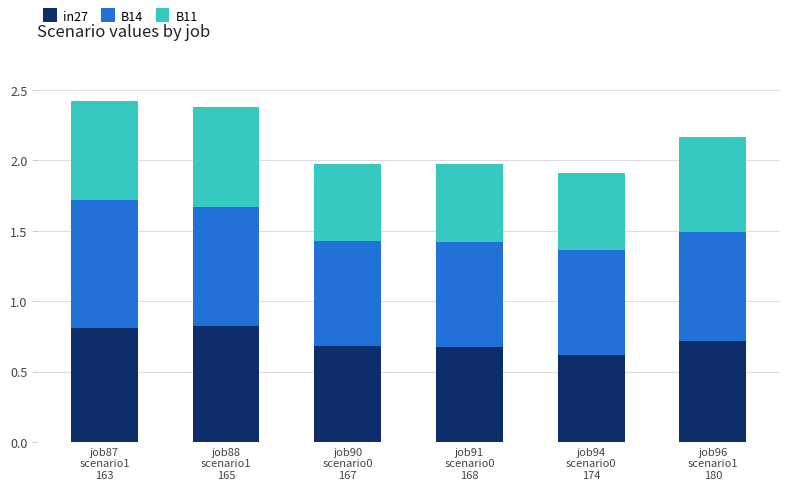

What is the sum of all in27 values?

4.3